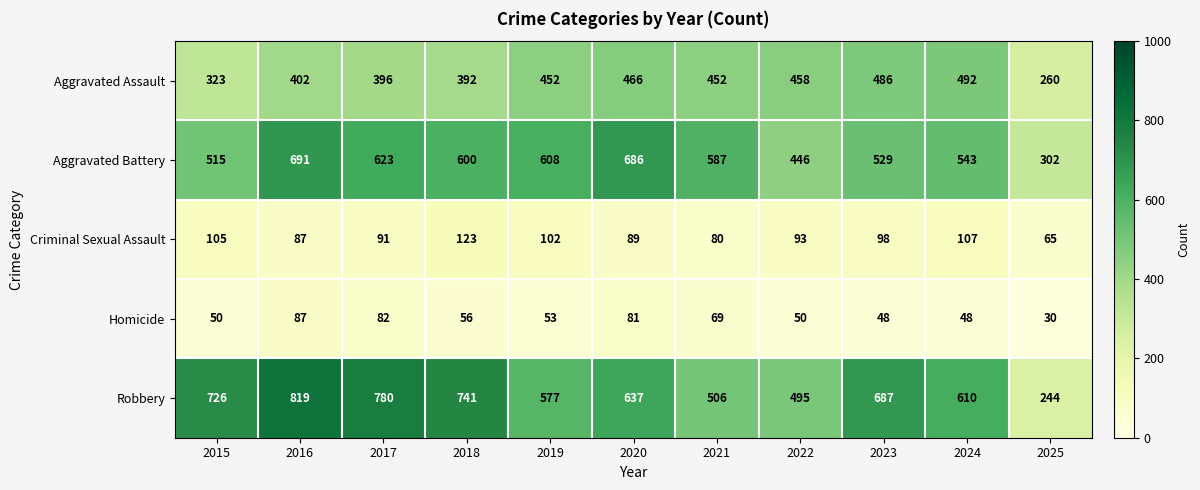

Rank the series by their maximum value, from highest to lowest.

Robbery, Aggravated Battery, Aggravated Assault, Criminal Sexual Assault, Homicide